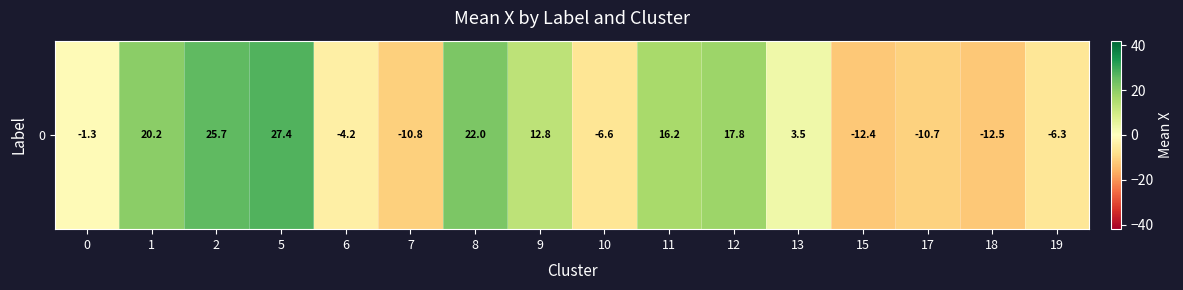

Rank the categories by value from highest to lowest.

5, 2, 8, 1, 12, 11, 9, 13, 0, 6, 19, 10, 17, 7, 15, 18